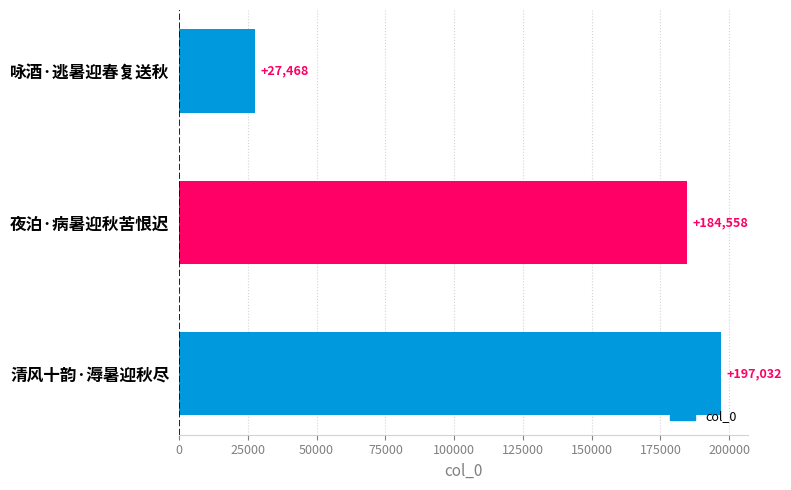

What is the sum of all values?

409058